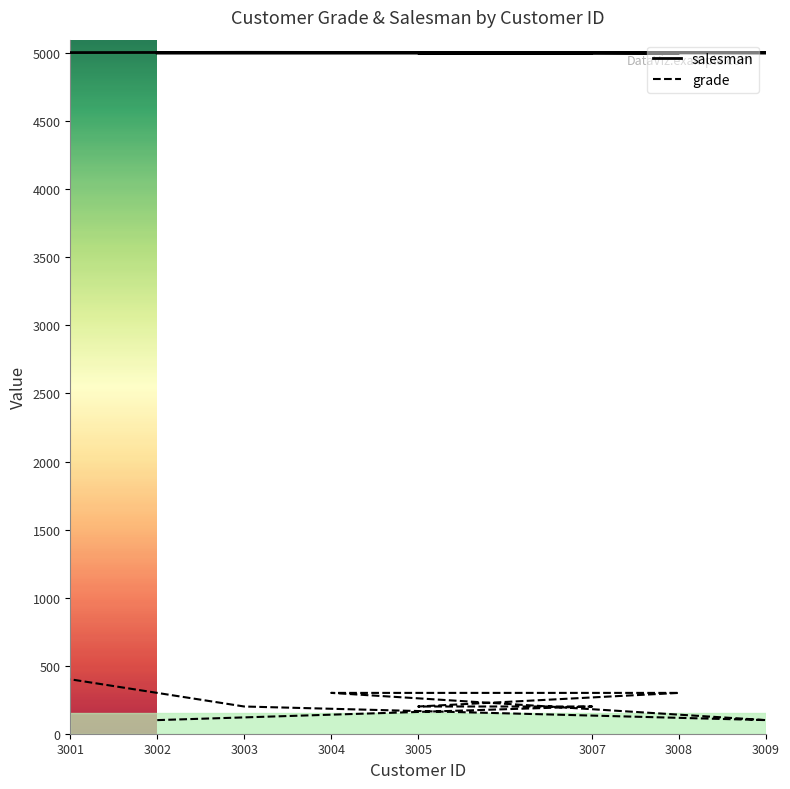

At which category is the sum across all series the highest?

3001